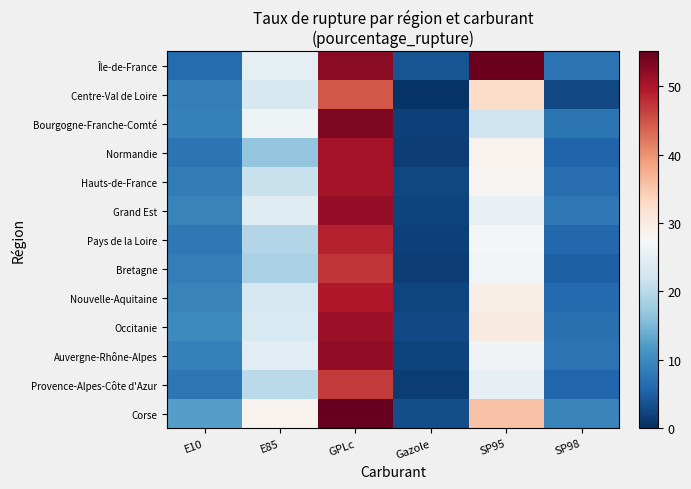

What is the total value across all series at E10?

113.3